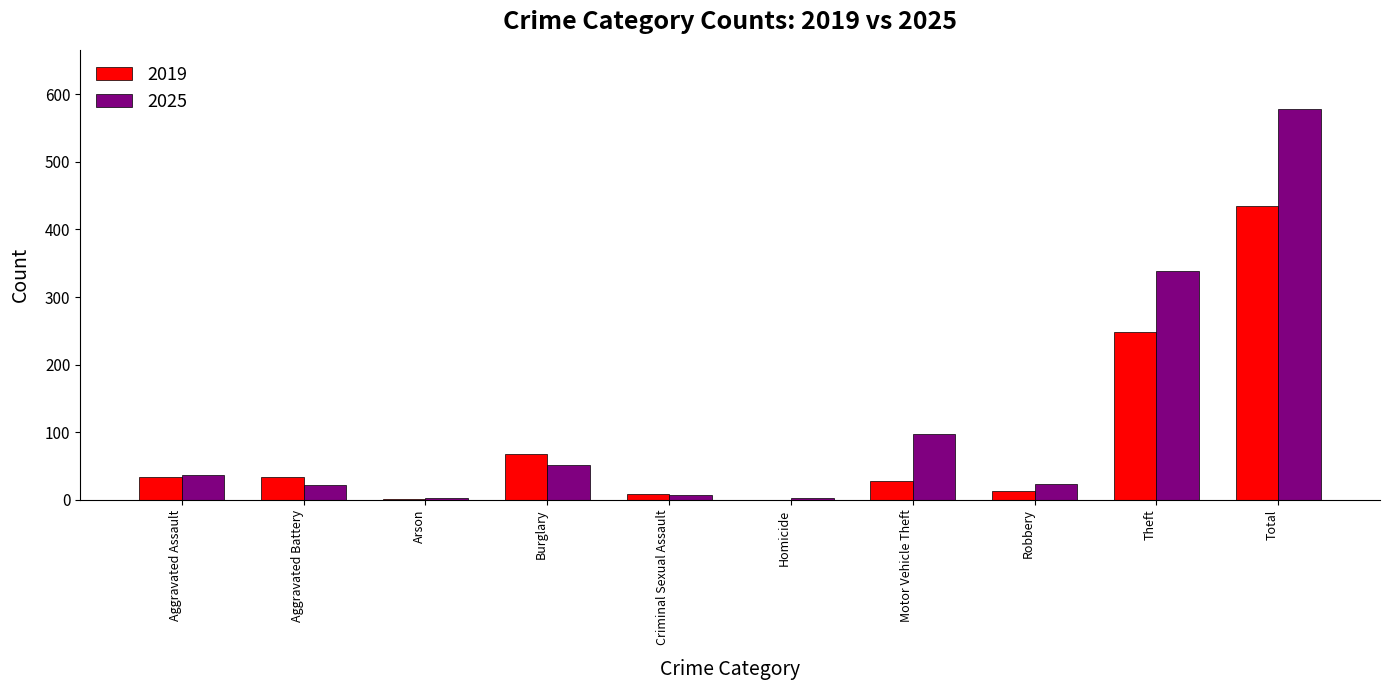

At which label is 2019 closest to 217?

Theft